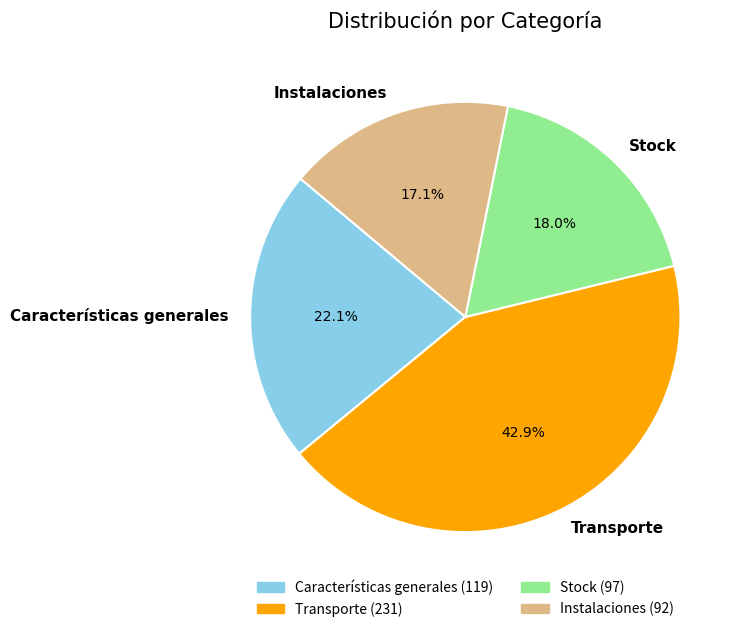

Does Stock account for over 50% of the chart?

No